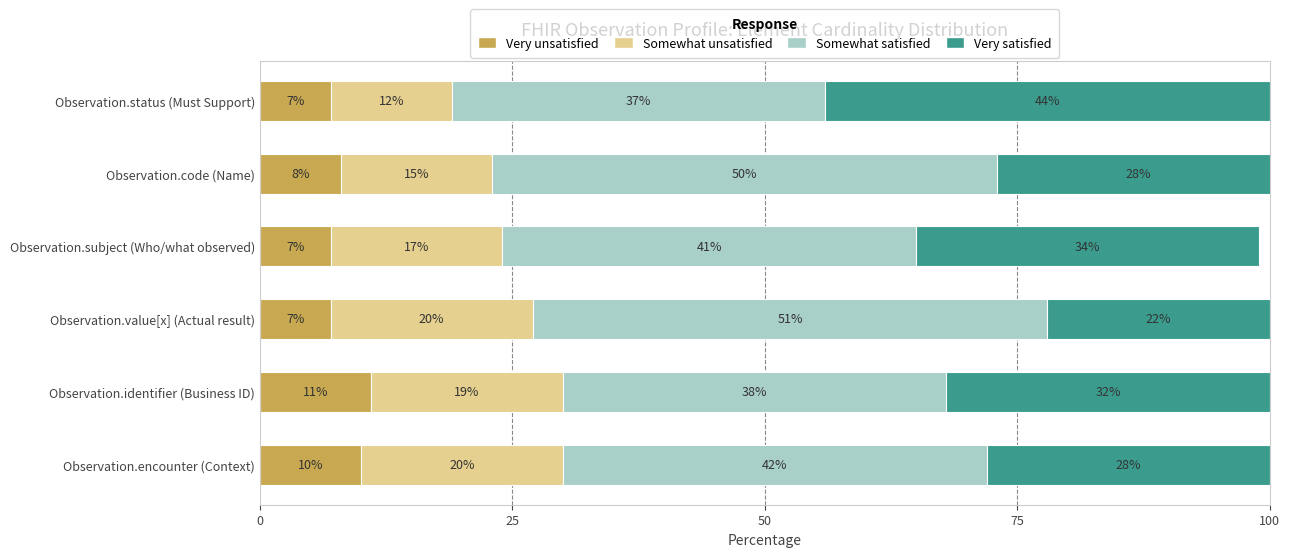

Count the number of categories in the chart.

6